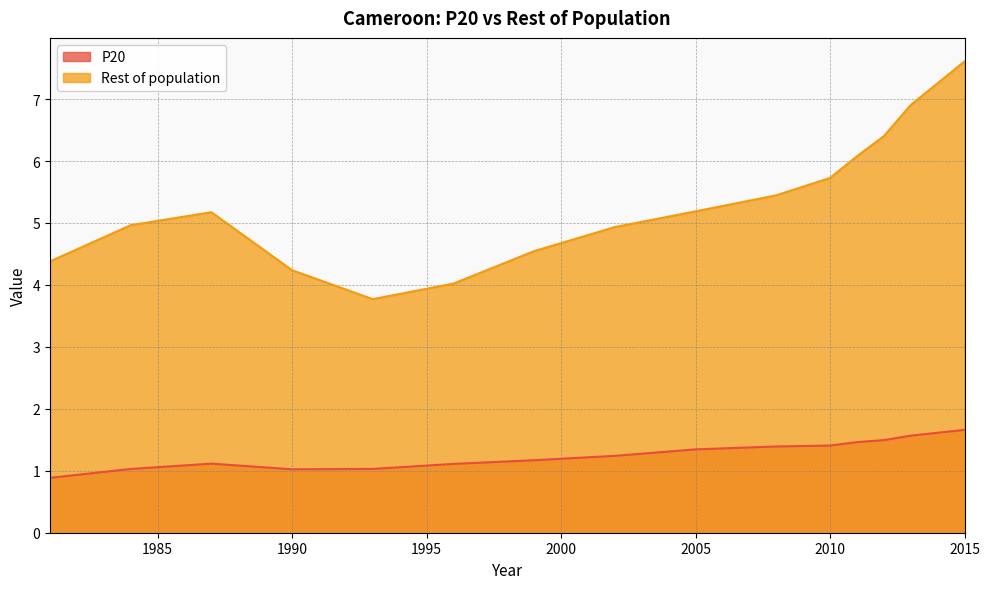

How many lines are shown in the chart?

2